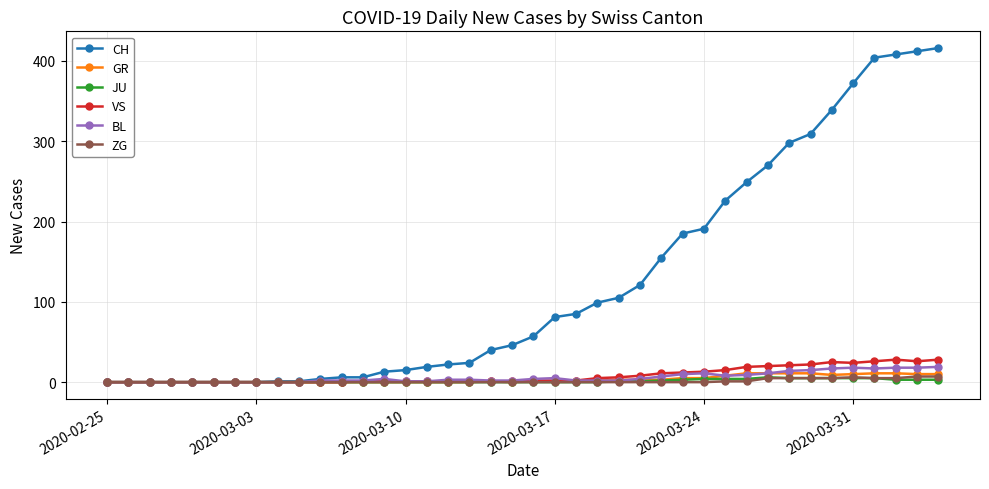

What is the maximum value shown in the chart?

416